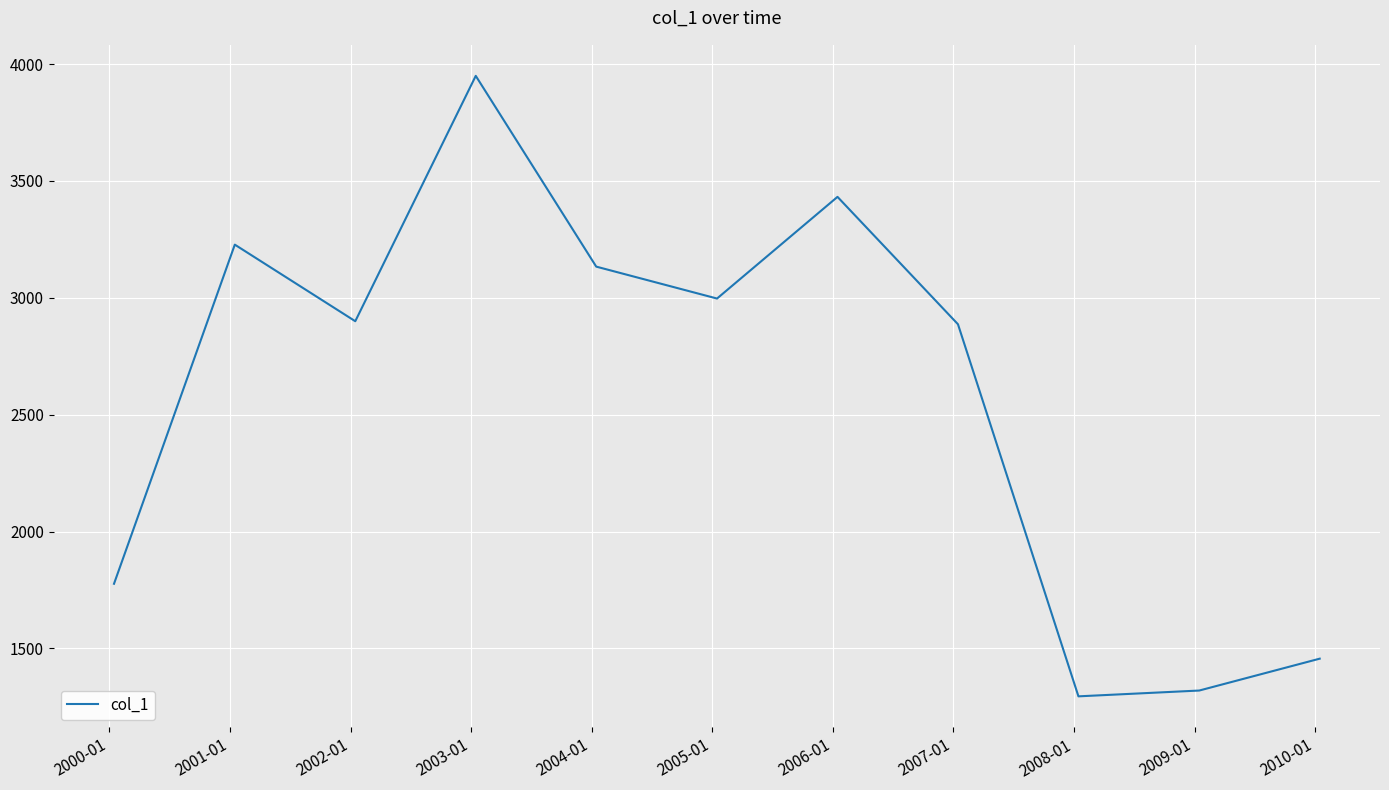

What is the minimum value shown in the chart?

1294.9